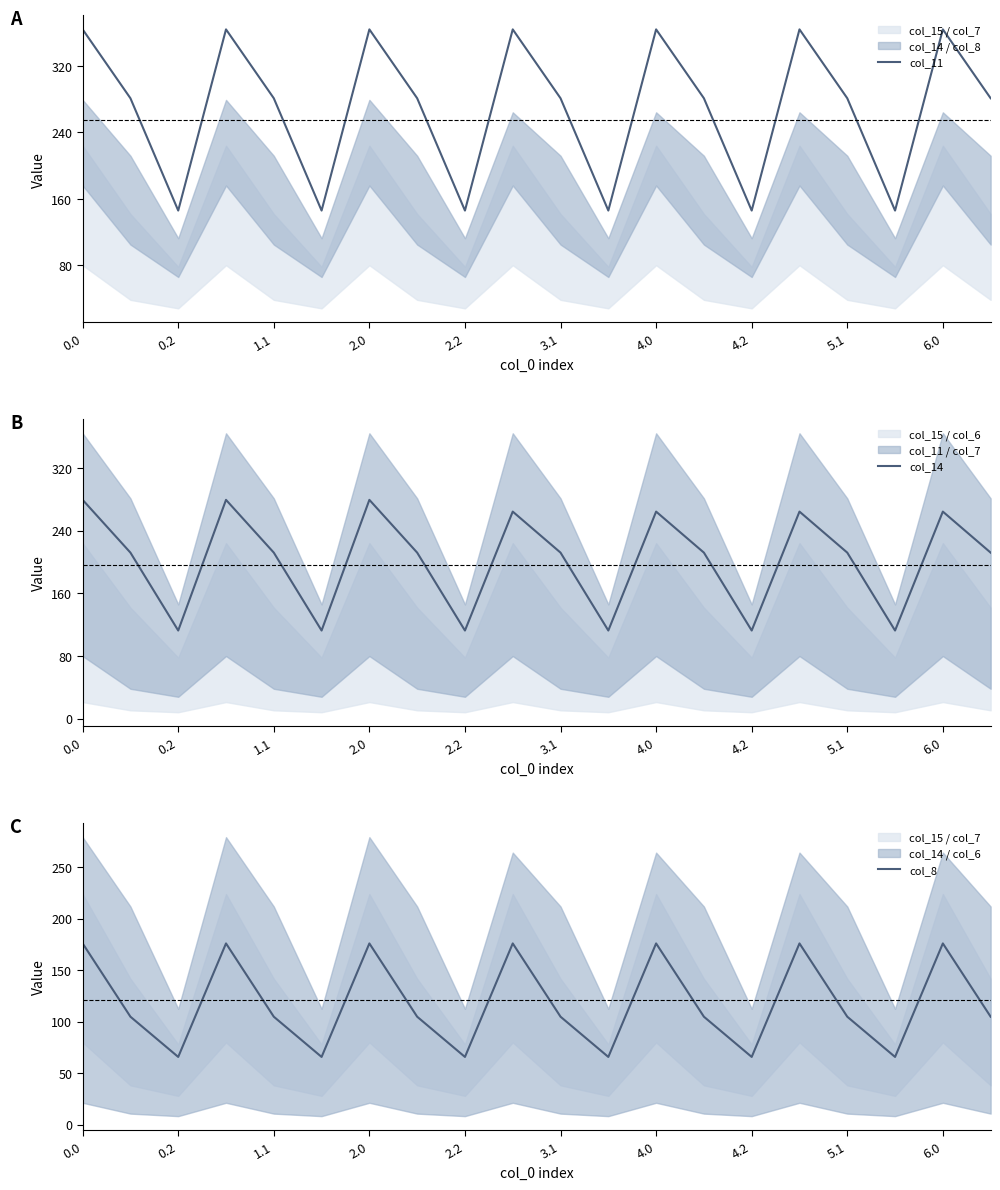

True or false: col_11 and col_14 intersect in this chart.

False